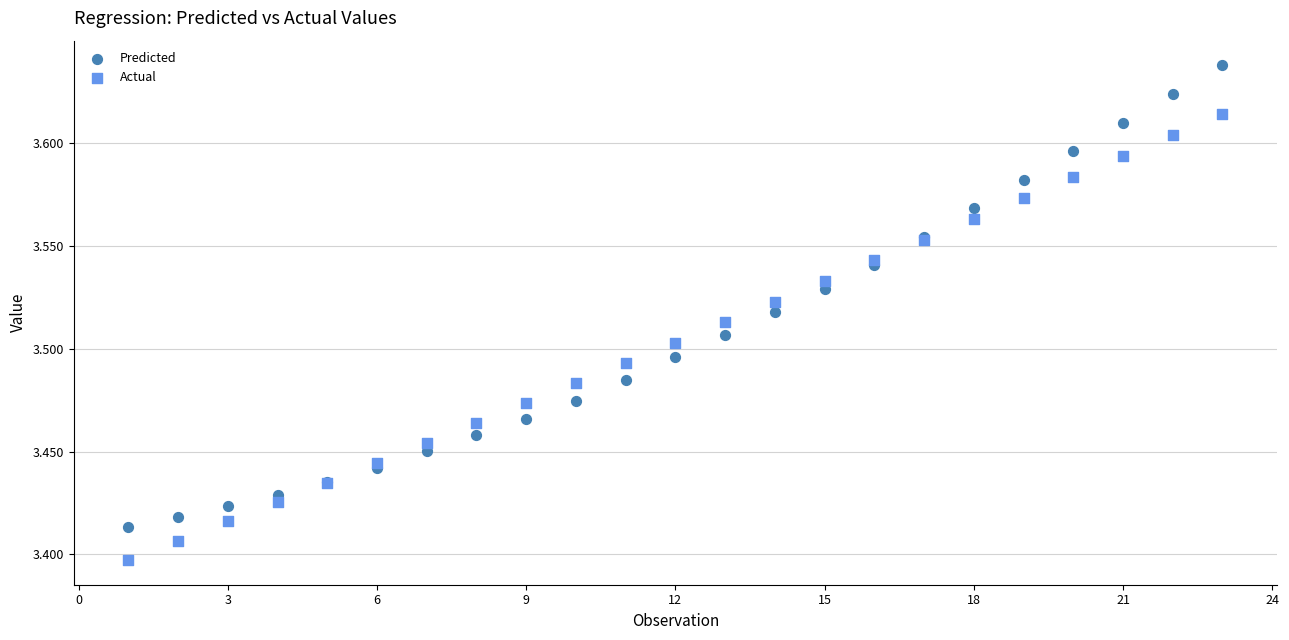

What are all the series names shown in the legend?

Predicted, Actual